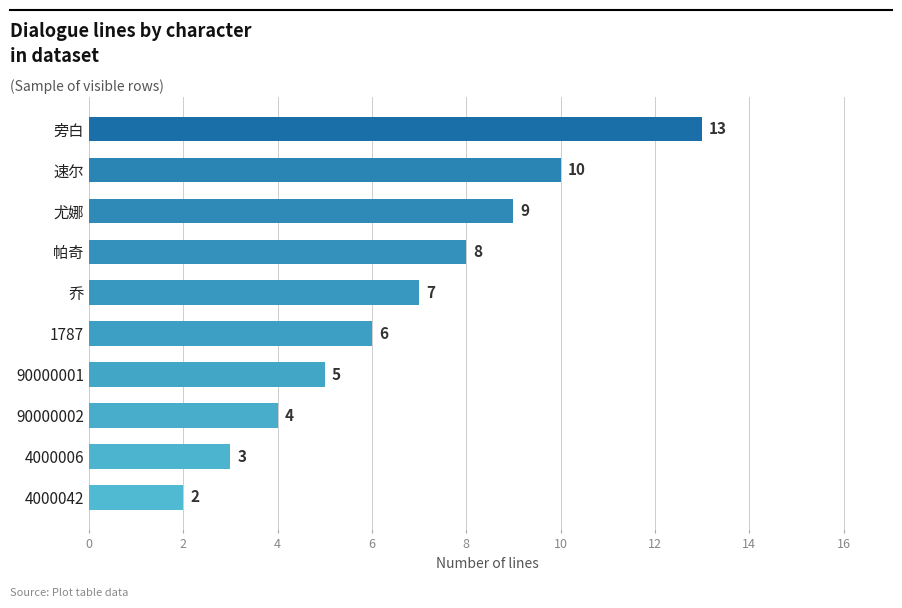

What is the average value?

7